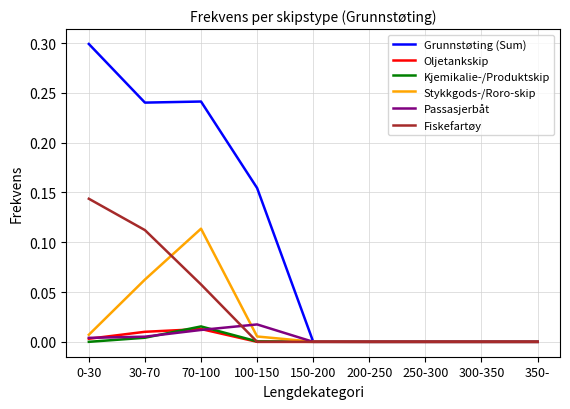

The value of Passasjerbåt at 150-200 is 0.0. True or false?

True